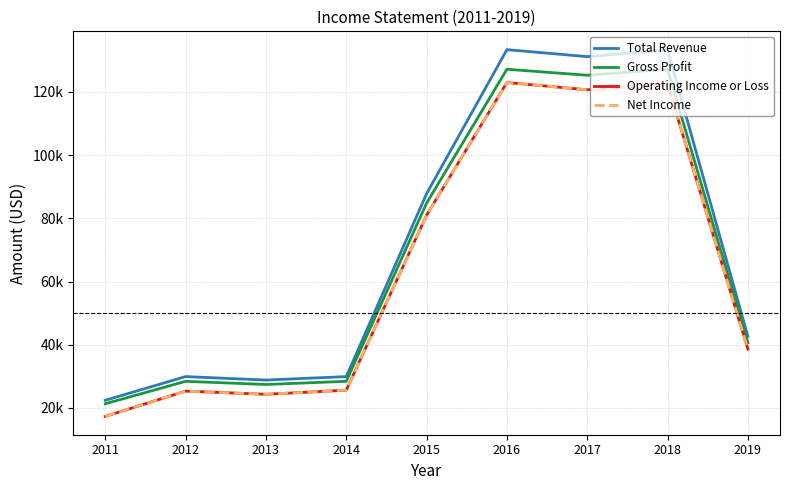

Reading right to left, what are all the values shown in this chart?

Total Revenue: 2019=42600	2018=133300	2017=131200	2016=133400	2015=87800	2014=29900	2013=28800	2012=29900	2011=22400
Gross Profit: 2019=40600	2018=127200	2017=125300	2016=127200	2015=84800	2014=28400	2013=27400	2012=28400	2011=21300
Operating Income or Loss: 2019=38600	2018=122400	2017=120700	2016=123000	2015=81000	2014=25600	2013=24300	2012=25300	2011=17300
Net Income: 2019=38600	2018=122400	2017=120700	2016=123000	2015=81000	2014=25600	2013=24300	2012=25300	2011=17300